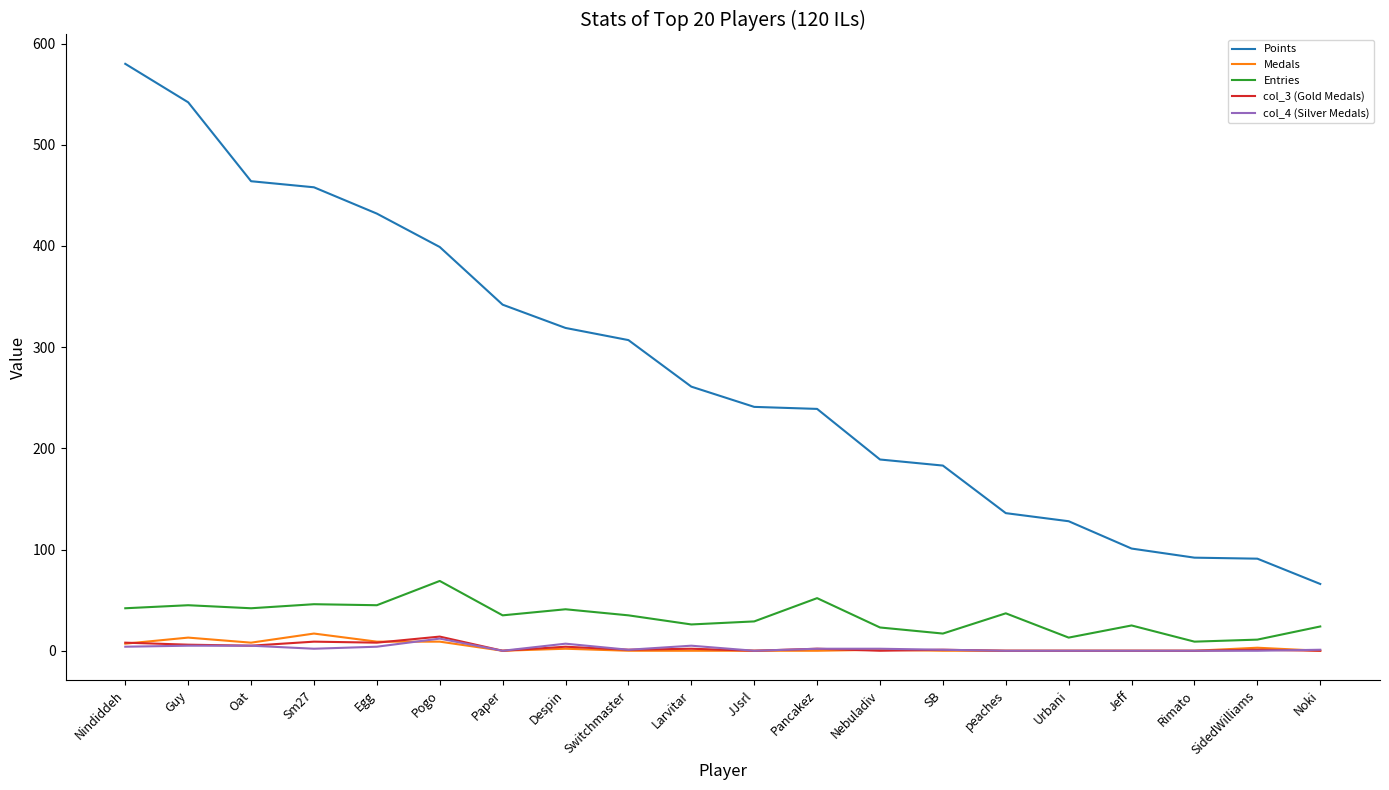

True or false: Points and Entries cross at least once.

False